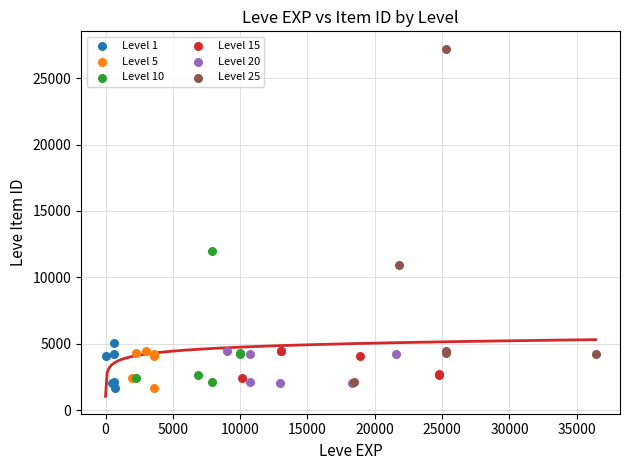

What are all the series names shown in the legend?

Level 1, Level 5, Level 10, Level 15, Level 20, Level 25